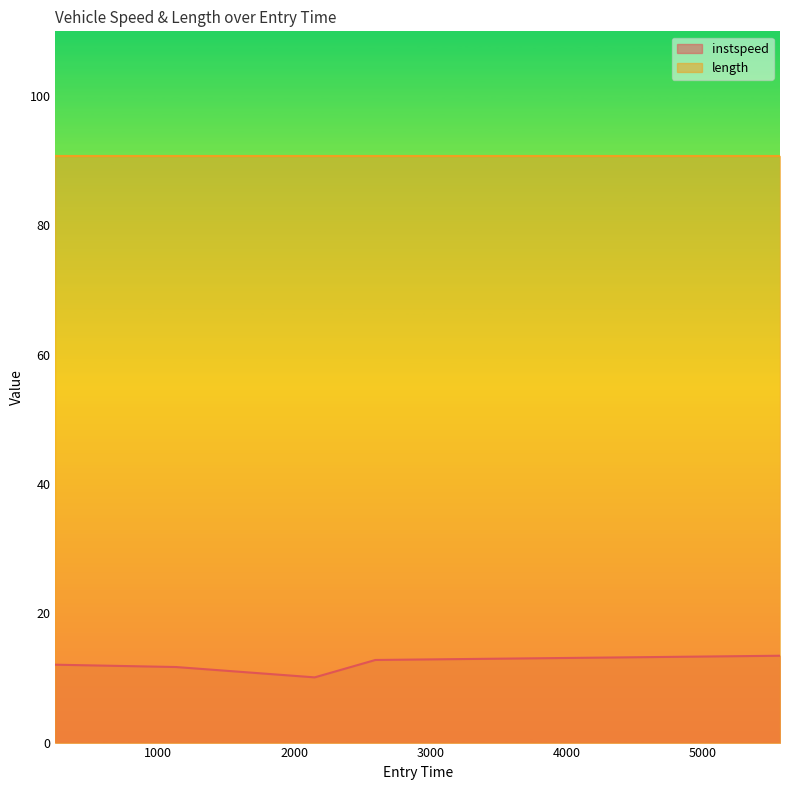

List the labels in order of value, largest first.

5567.686698207413, 2594.873642632949, 243.87283248635245, 1129.479111886641, 2148.831104231028